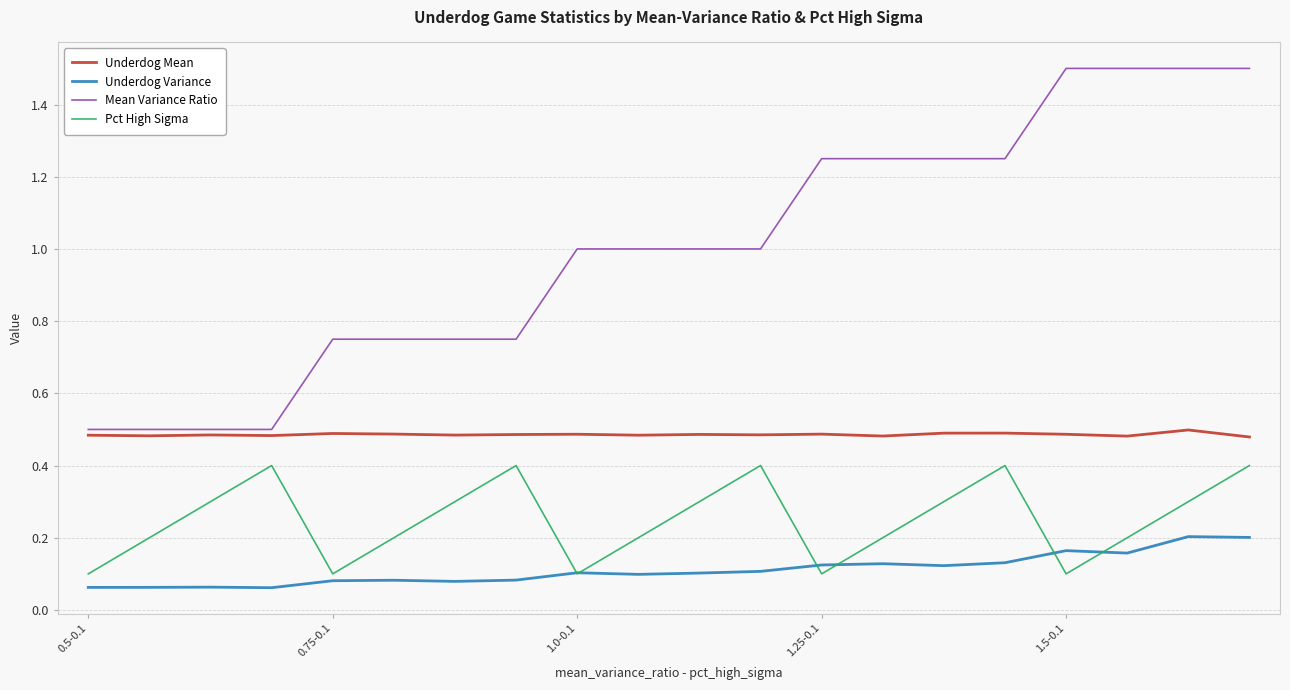

True or false: Pct High Sigma and Underdog Mean intersect in this chart.

False